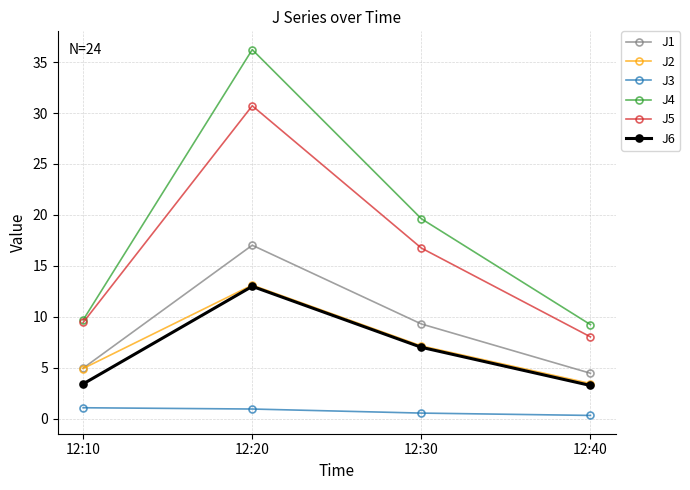

What is the sum of all J2 values?

28.6